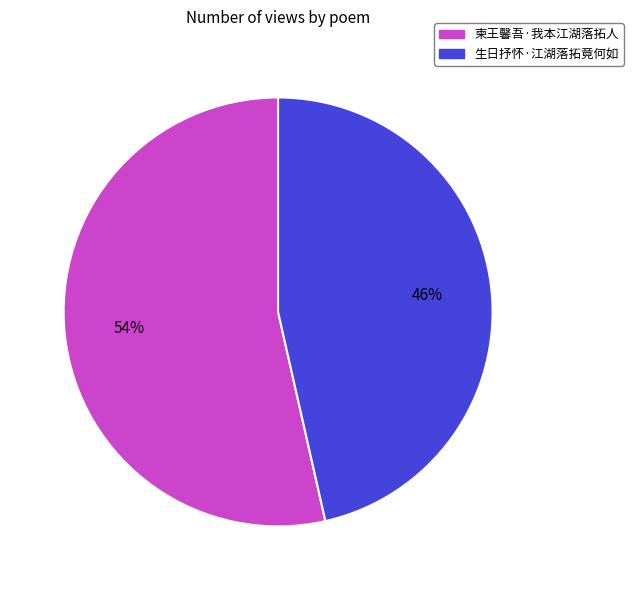

Do 生日抒怀·江湖落拓竟何如 and 柬王馨吾·我本江湖落拓人 together represent more than half of the pie?

Yes